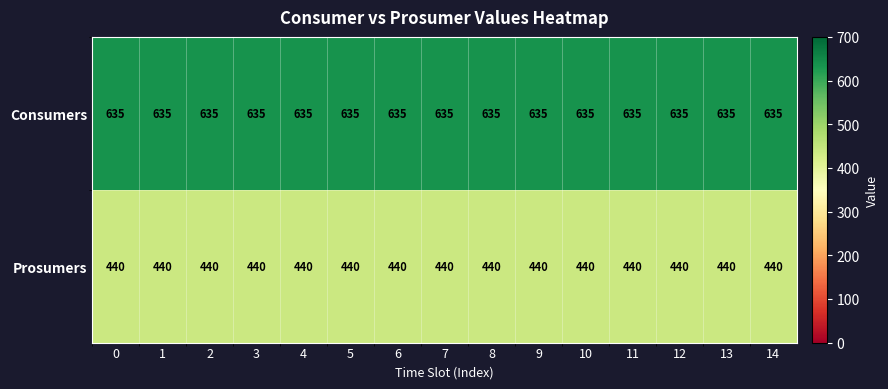

What is the sum of the Consumers values at 13 and 9?

1270